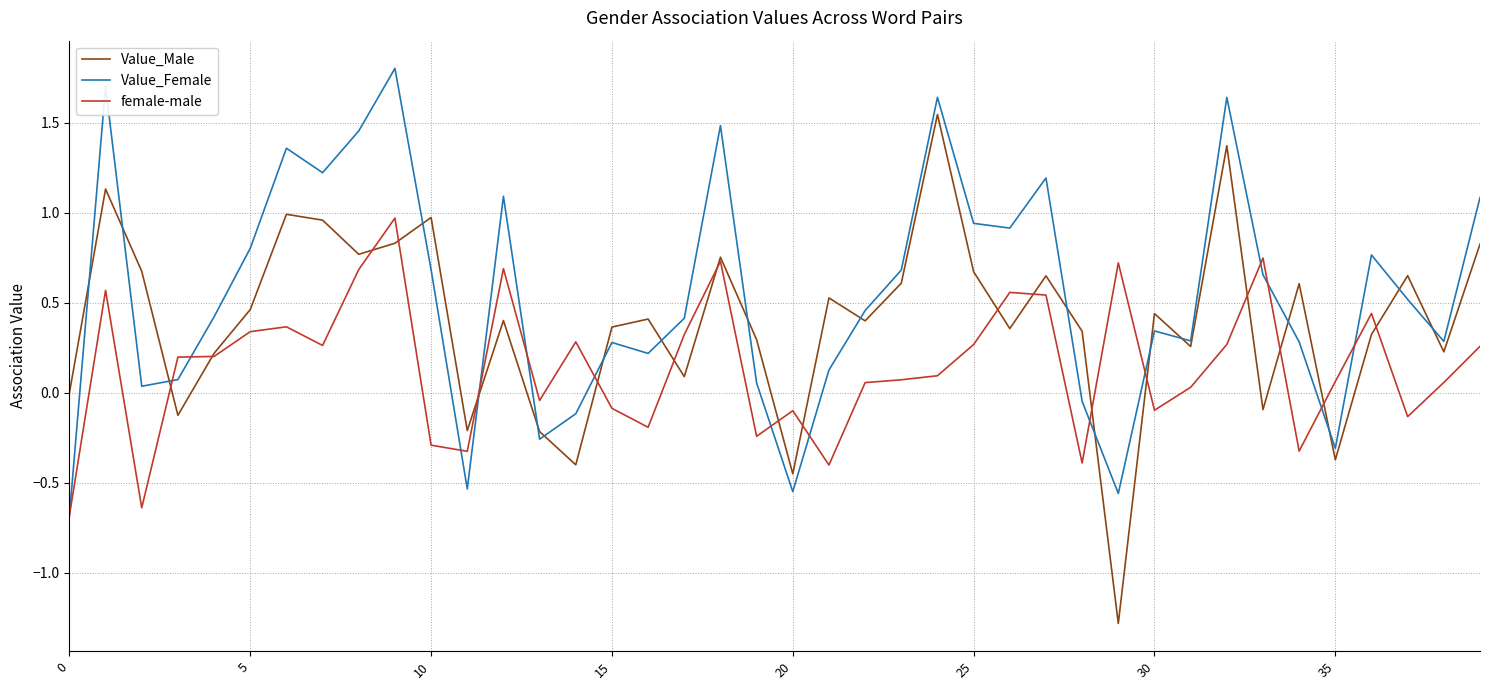

Rank the series by their average value, from lowest to highest.

female-male, Value_Male, Value_Female